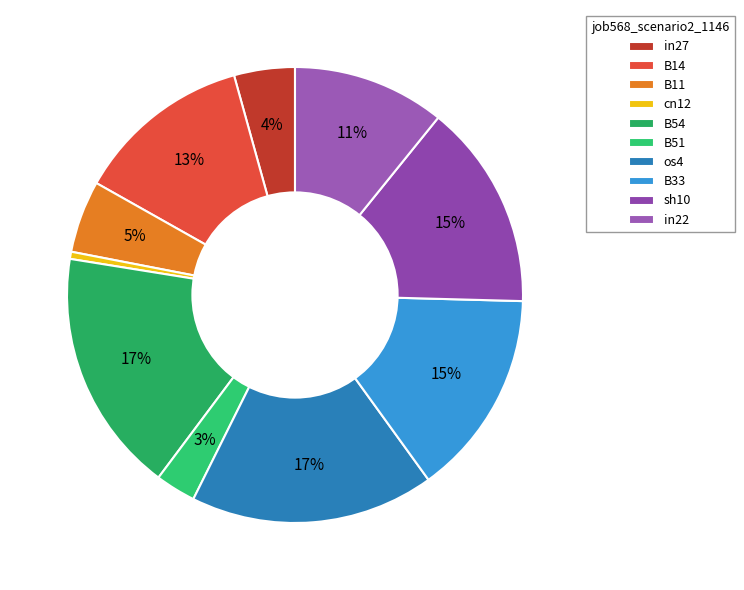

The B33 slice represents 27% of the pie. True or false?

False